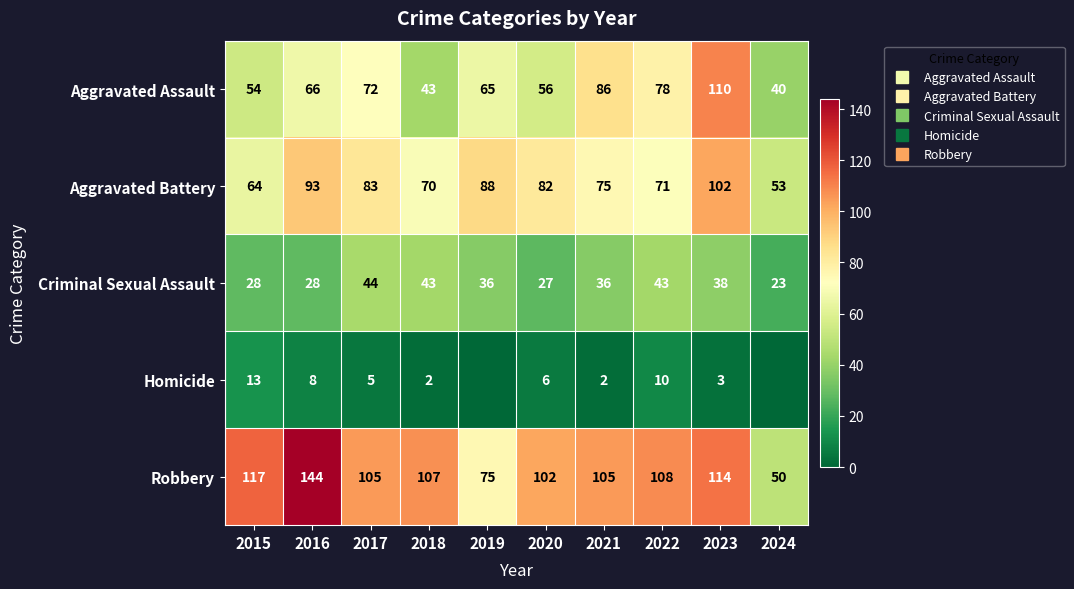

At which label does Robbery first exceed 107?

2015